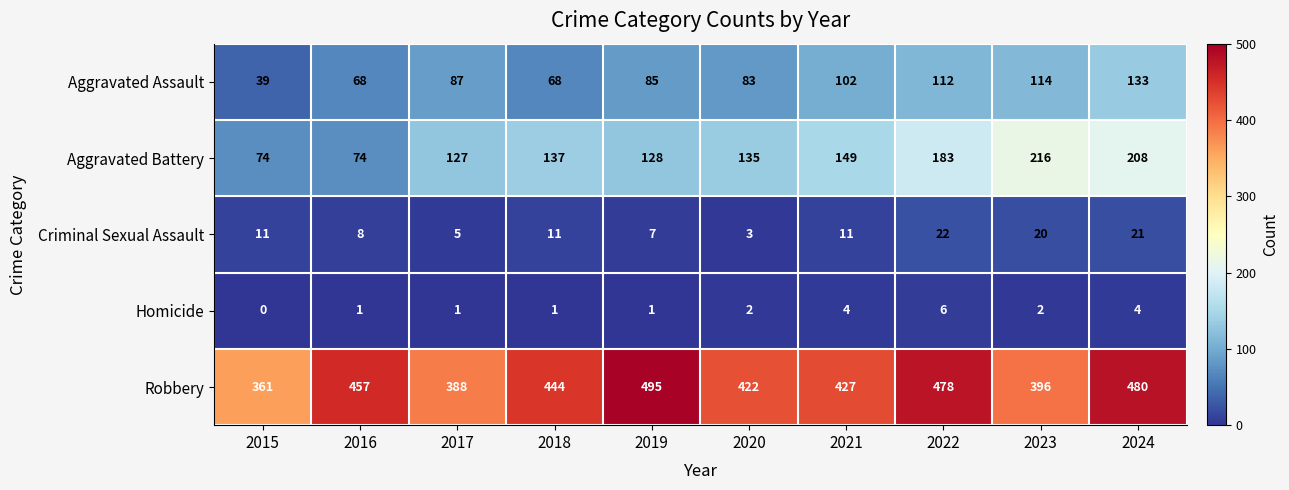

True or false: Criminal Sexual Assault has a value of 11 at 2021.

True